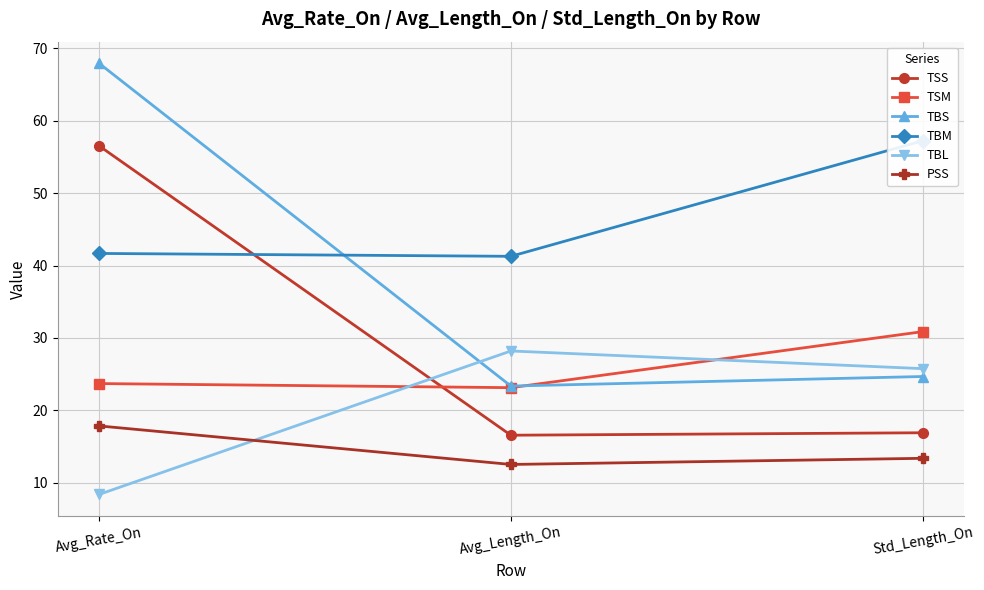

At which category is the sum across all series the highest?

Avg_Rate_On